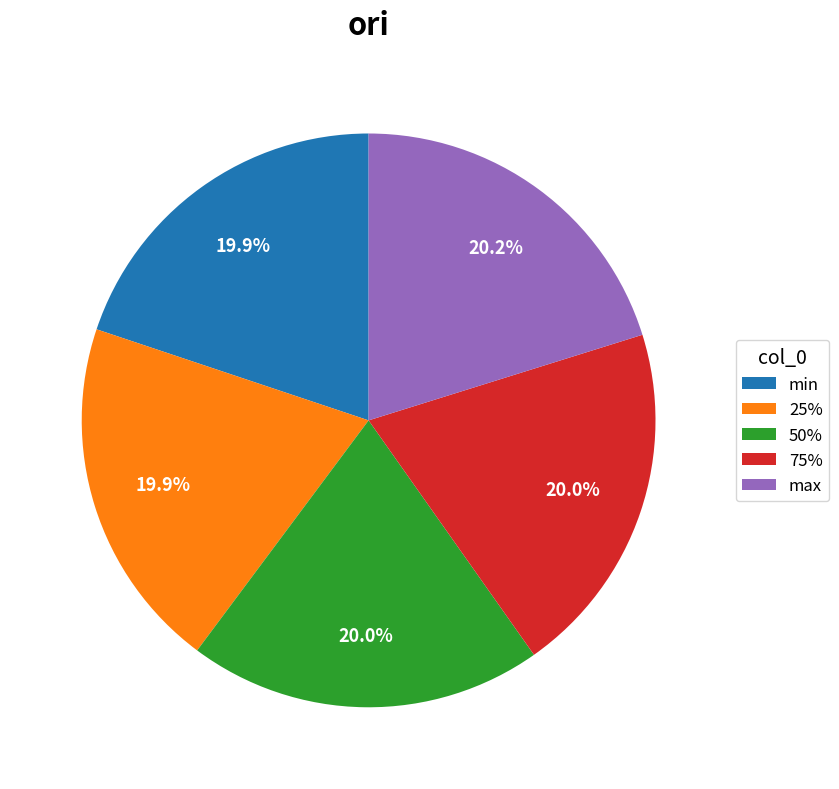

The max slice represents 15% of the pie. True or false?

False